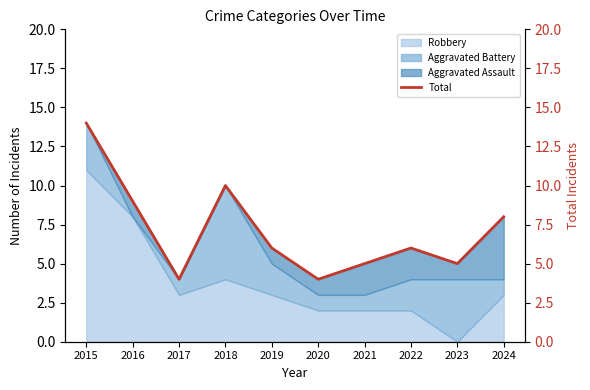

How many data points does each series have?

10